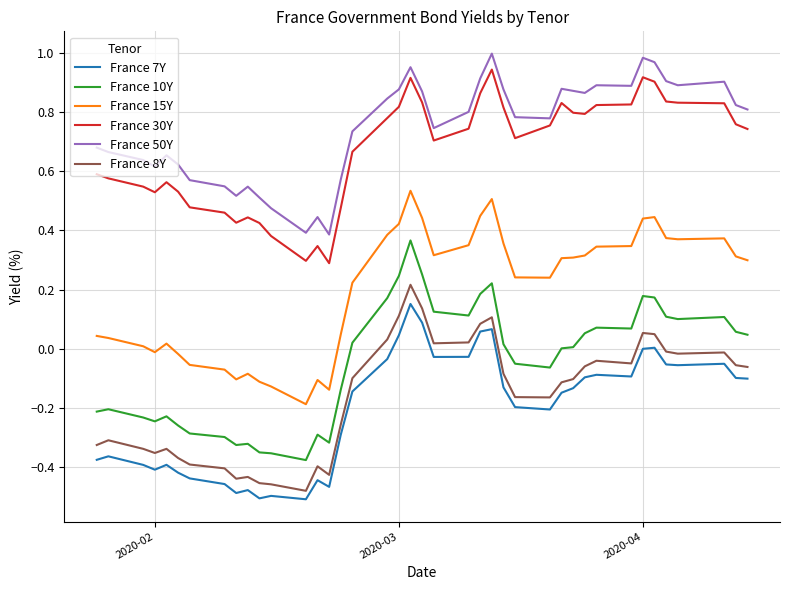

Which series has the largest total across all categories?

France 50Y